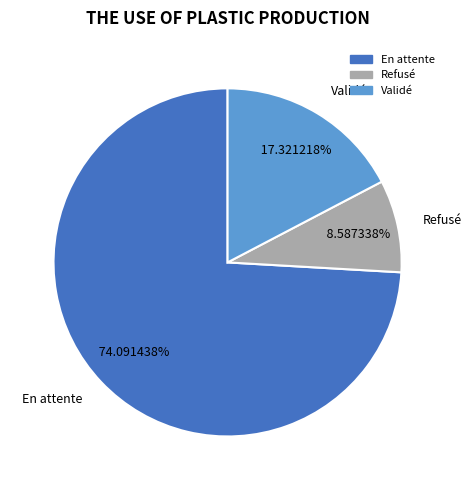

True or false: Refusé accounts for 9% of the total.

True